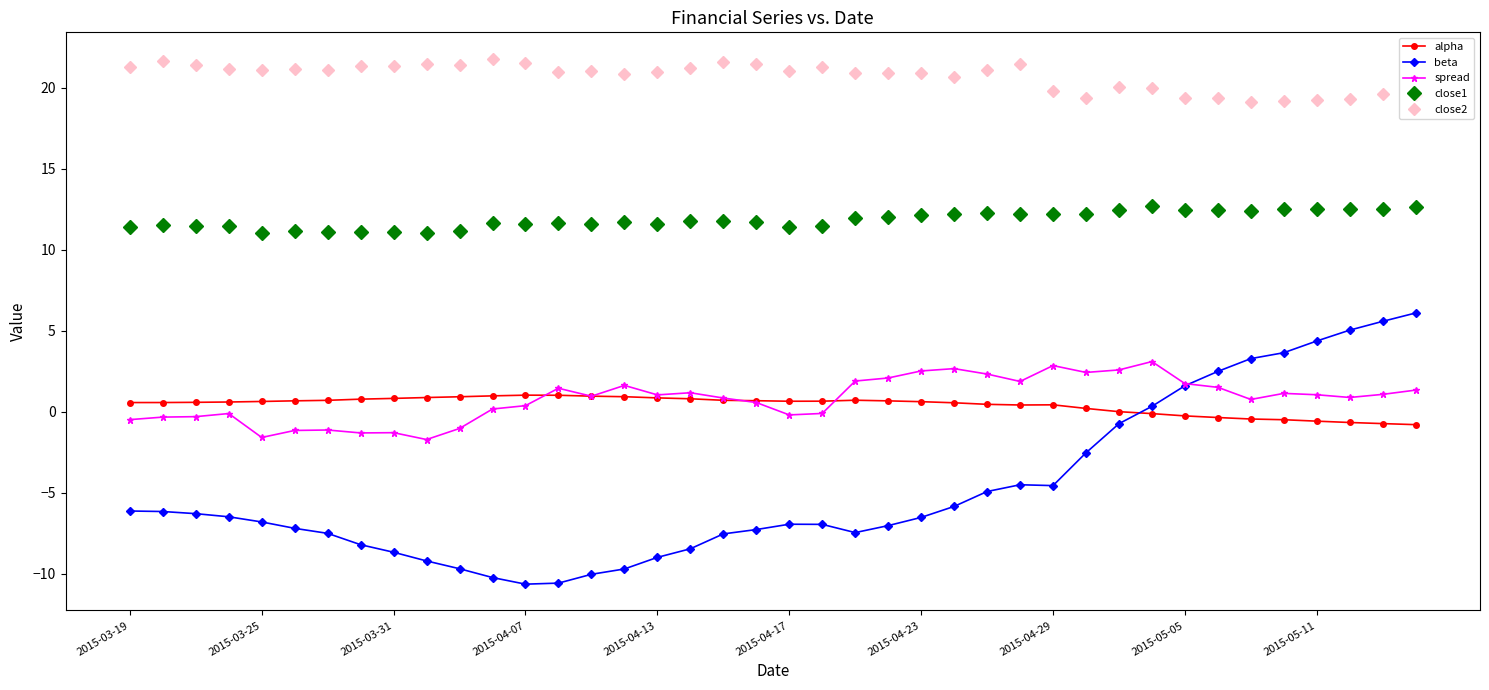

What is the value of the close2 point at the 31st from the left?

20.0